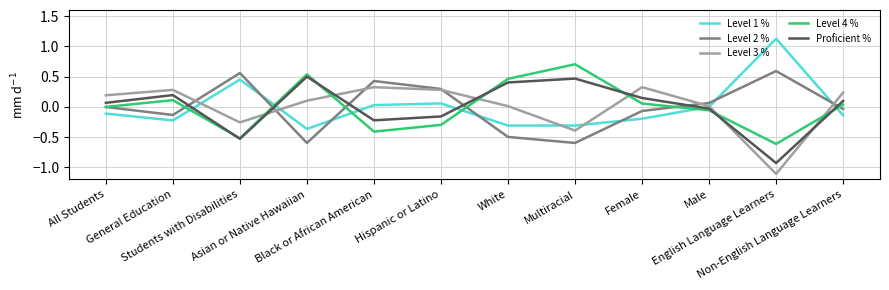

Does the chart have visible grid lines?

Yes